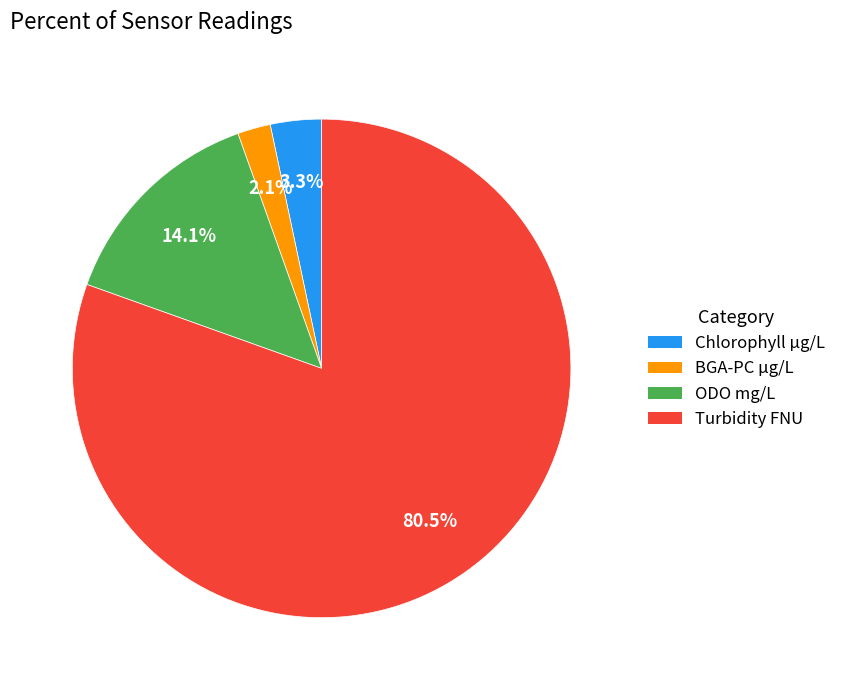

Combined, do ODO mg/L and BGA-PC µg/L account for over 50%?

No